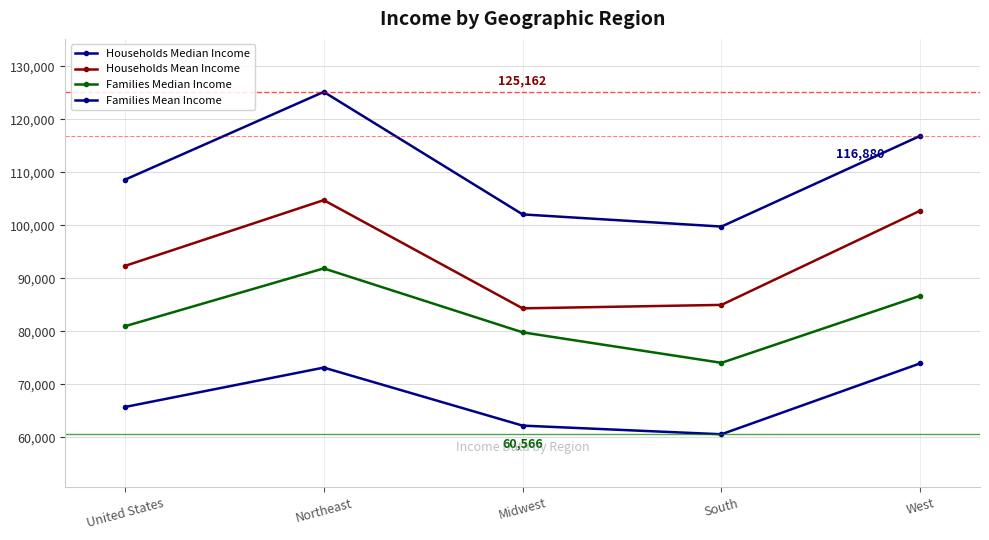

Reading left to right, what are all the values shown in this chart?

Households Median Income: 65712	73145	62198	60566	73953
Households Mean Income: 92324	104741	84323	84976	102763
Families Median Income: 80944	91859	79798	74044	86706
Families Mean Income: 108587	125162	102049	99754	116880